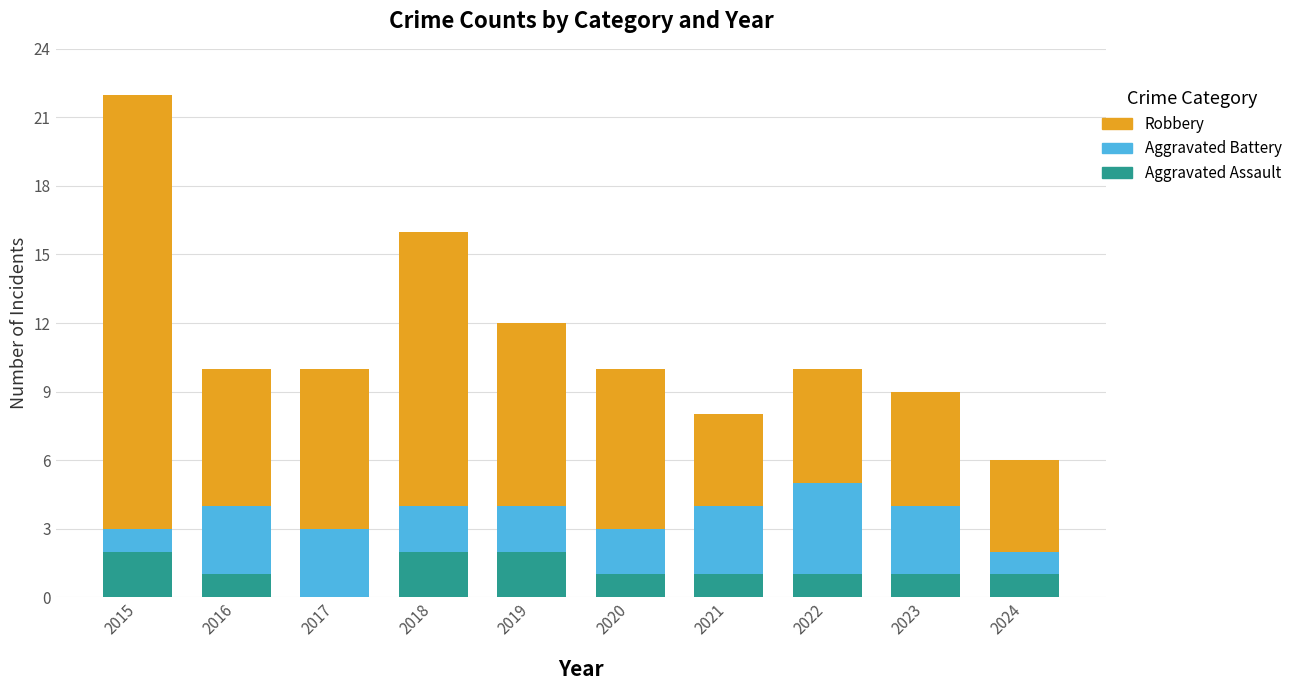

What is the total value across all series at 2023?

9